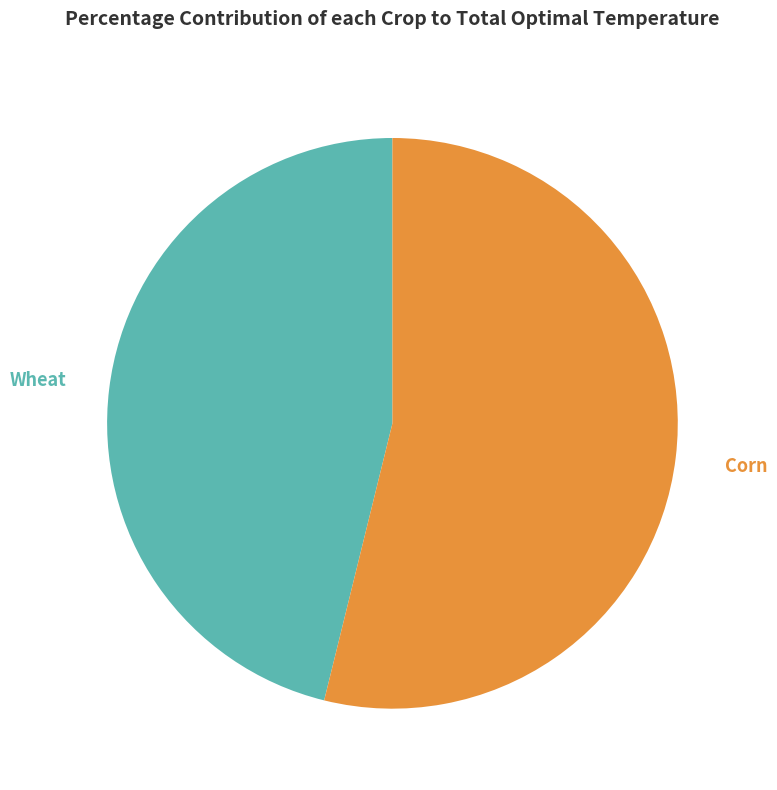

To the nearest percent, what is the average slice percentage?

50%